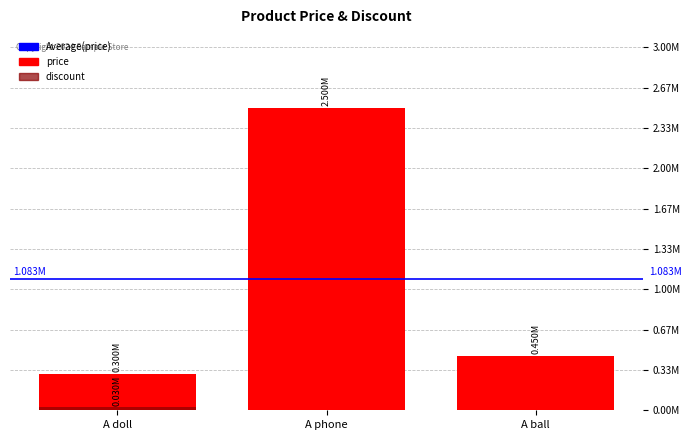

At which label is price closest to 1400000?

A ball